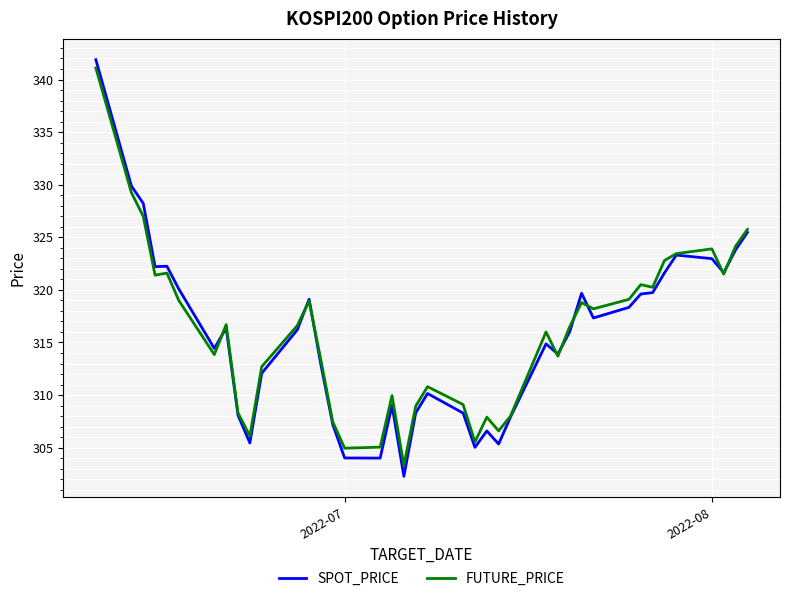

What are all the series names shown in the legend?

SPOT_PRICE, FUTURE_PRICE